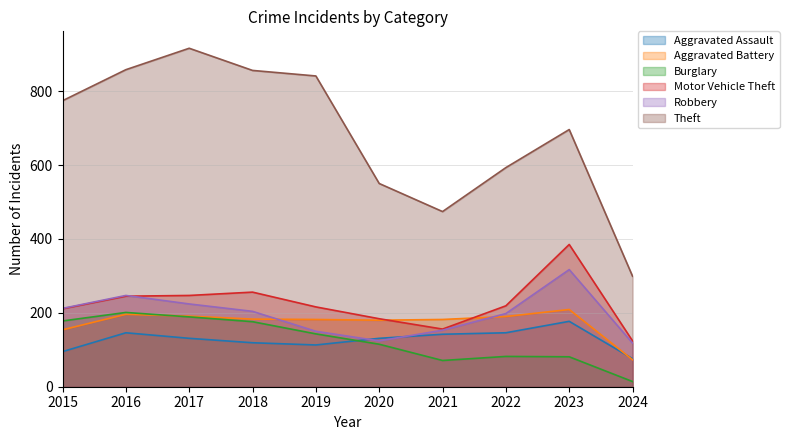

The value of Theft at 2019 is 338. True or false?

False